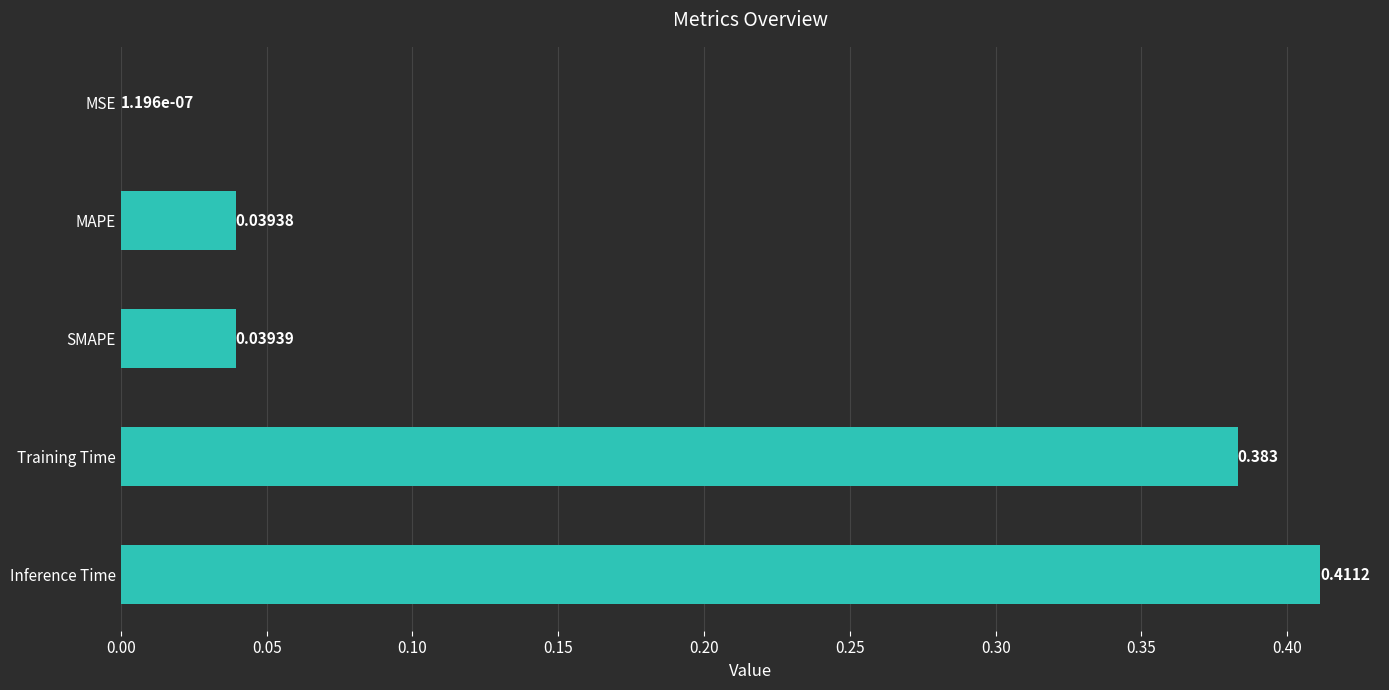

Which has a higher value, SMAPE or MSE?

SMAPE